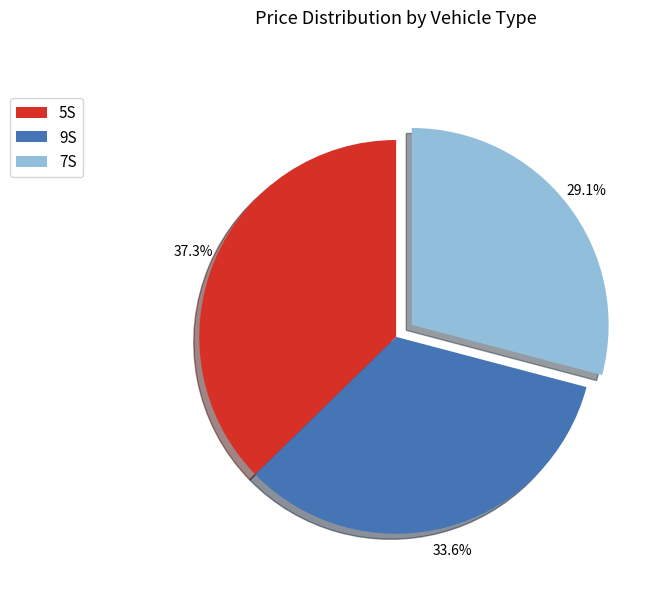

Rank the categories by value from lowest to highest.

7S, 9S, 5S